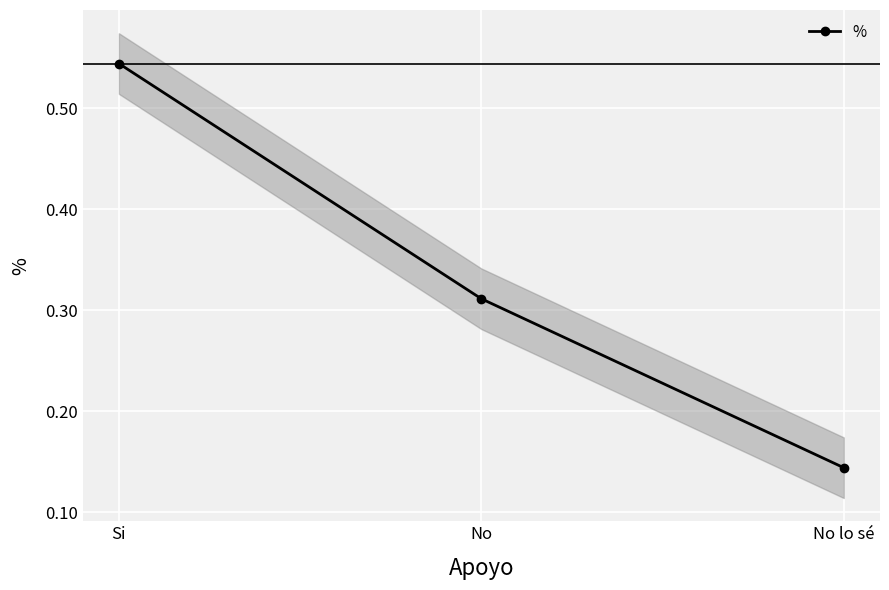

The chart shows a value of 0.9 at Si. True or false?

False